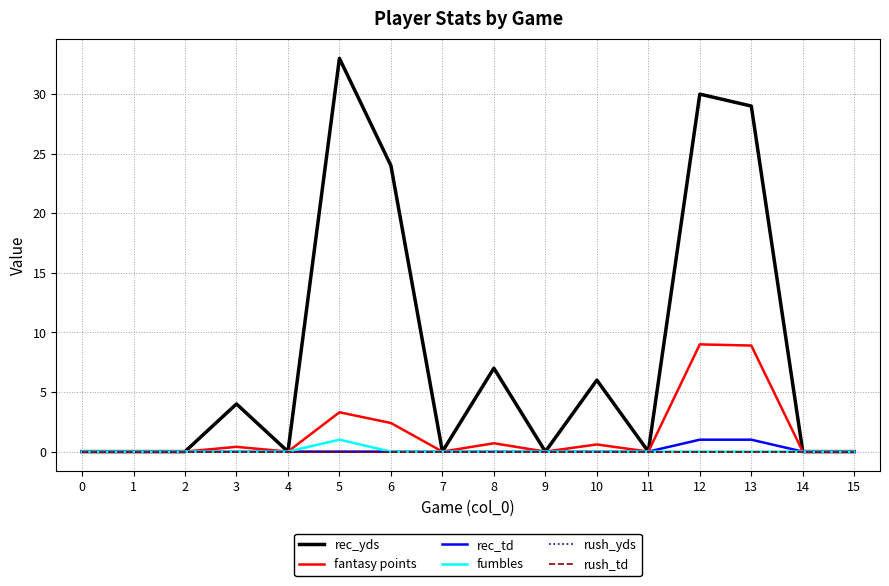

Does the chart have visible grid lines?

Yes